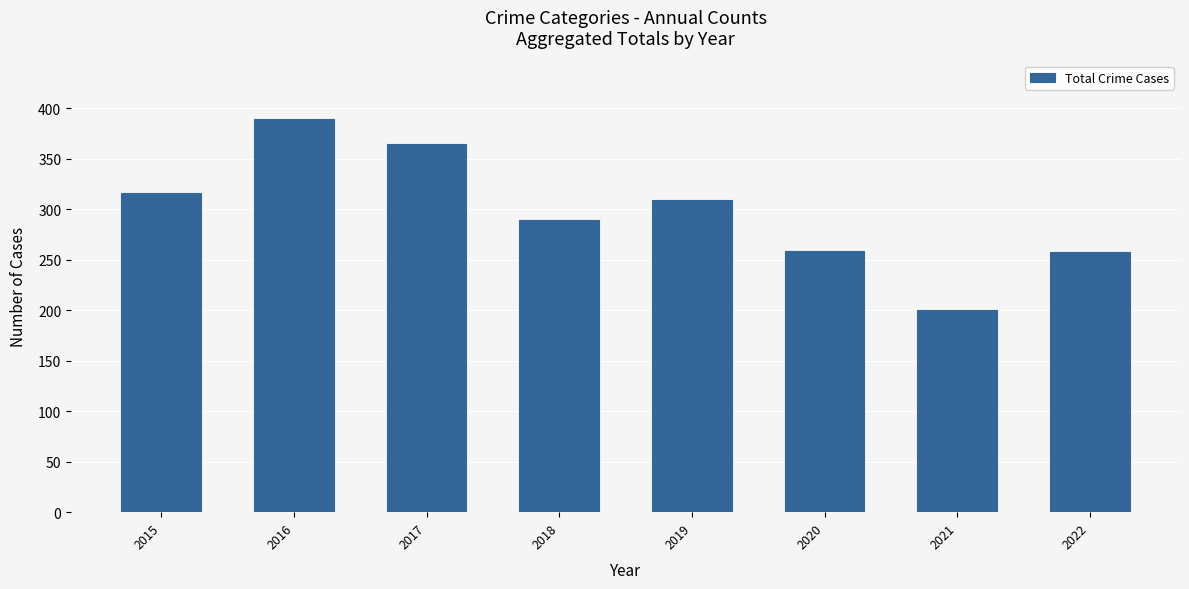

What is the difference between the maximum and minimum values?

189